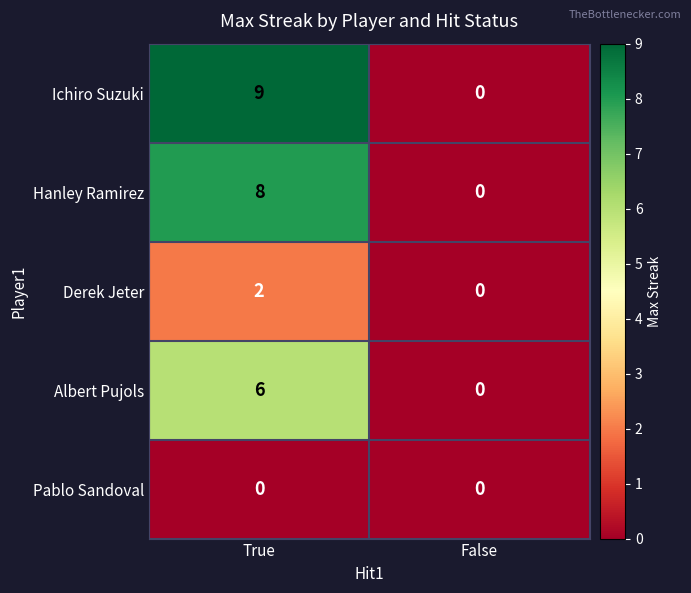

What is the greatest value displayed?

9